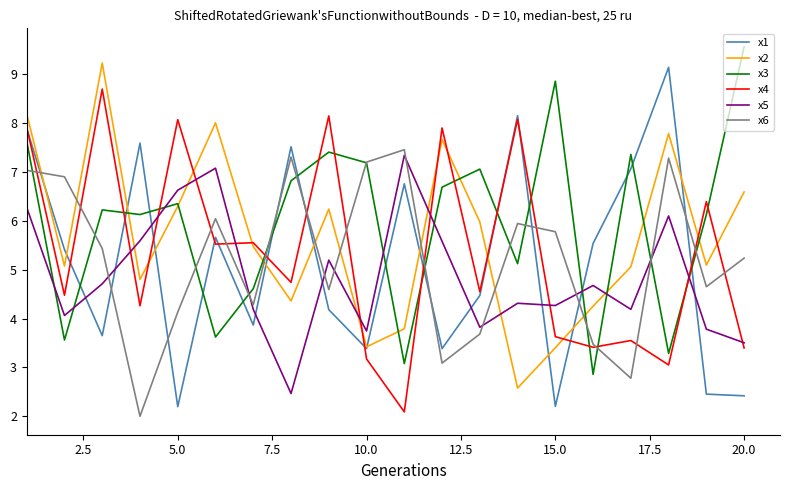

Which series ends up on top after the final intersection of x5 and x2?

x2